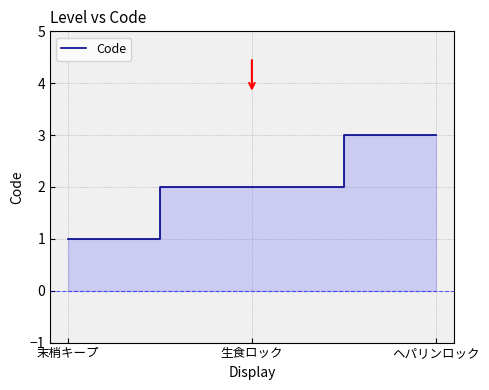

What is the maximum value shown in the chart?

3